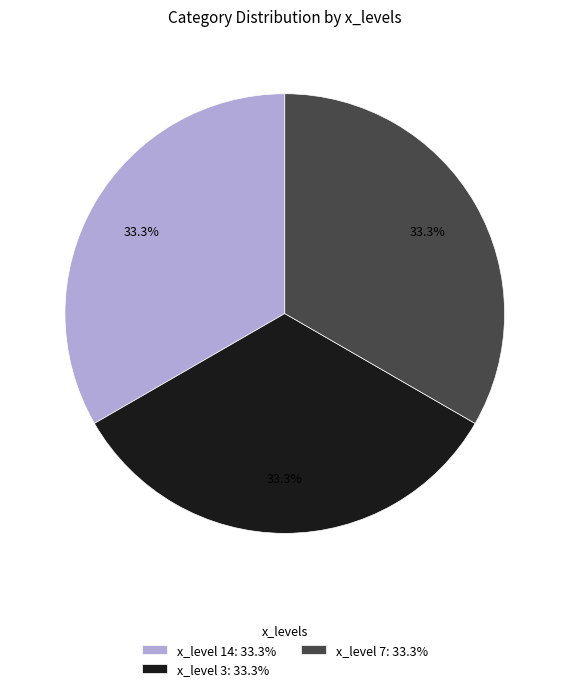

Do x_level 7: 33.3% and x_level 14: 33.3% together represent more than half of the pie?

Yes